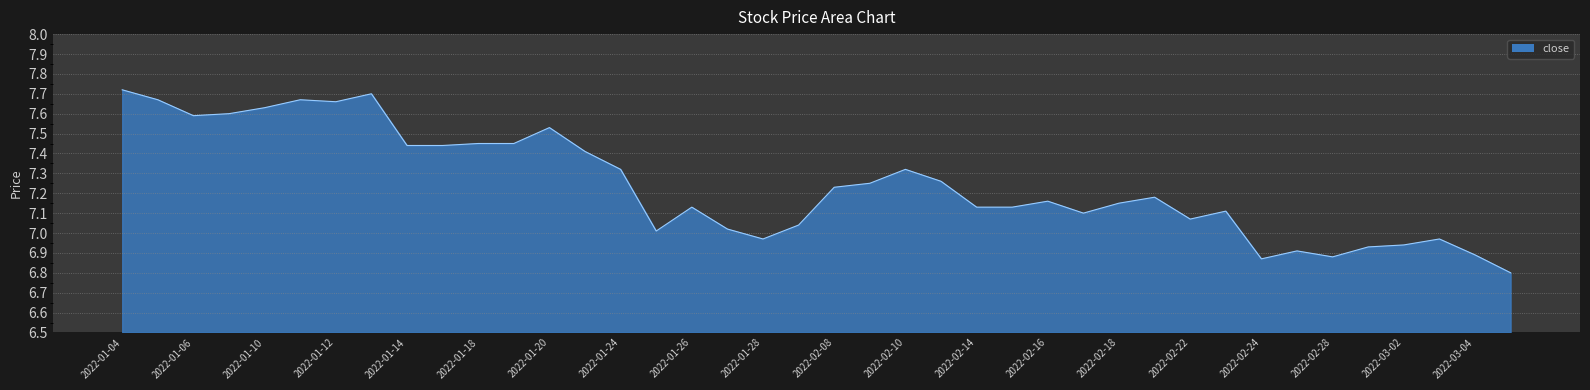

What is the difference between the maximum and minimum values?

0.9